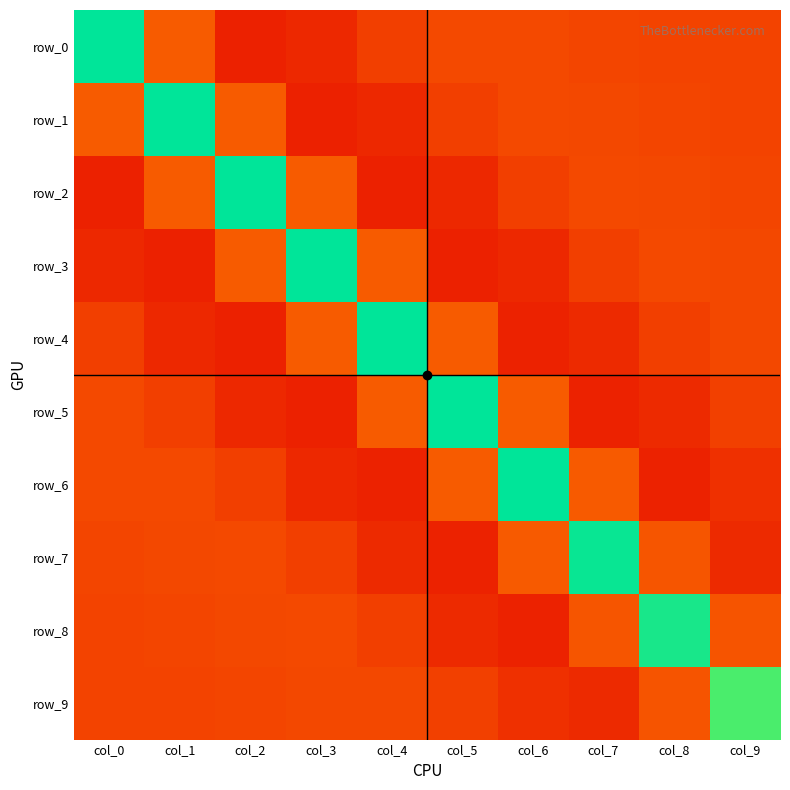

True or false: row_2 has a value of 0.0 at col_9.

True